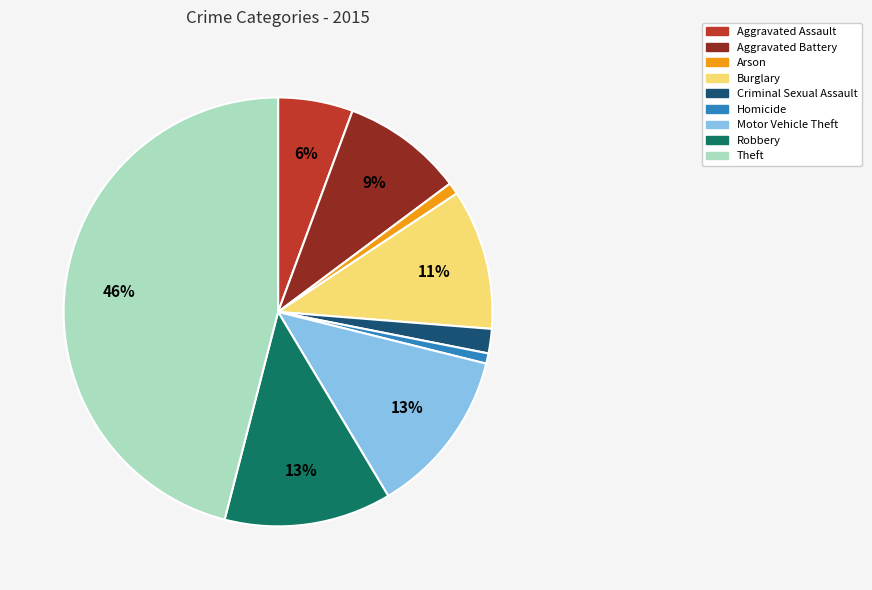

Is there any slice that represents more than half of the pie?

No